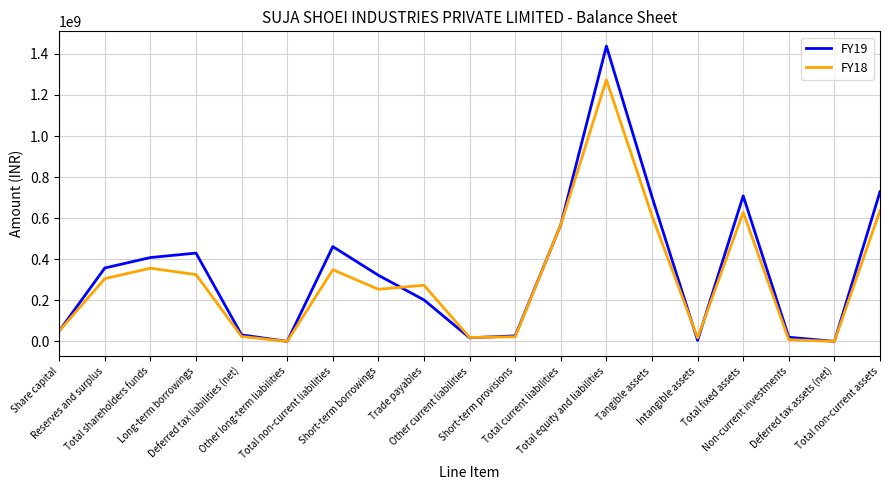

What is the difference between the FY19 values at Total non-current liabilities and Total current liabilities?

106628164